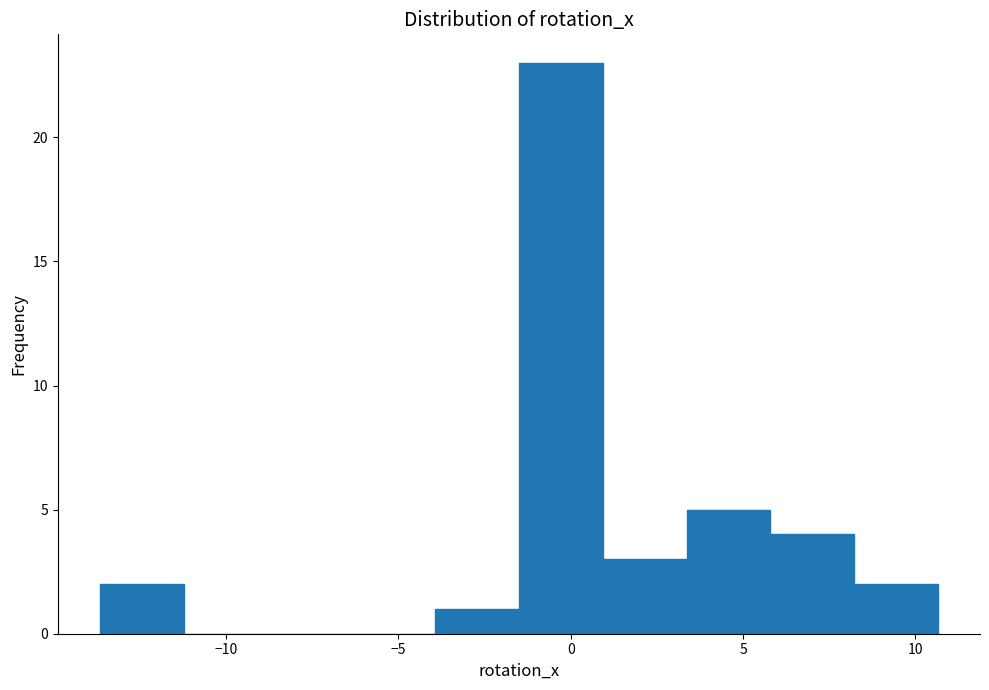

How tall is the bar that spans -4.0 to -1.5 on the x-axis? Neither the bar edges nor the heights are printed on the chart, so give them approximately, as read against the axes.

1